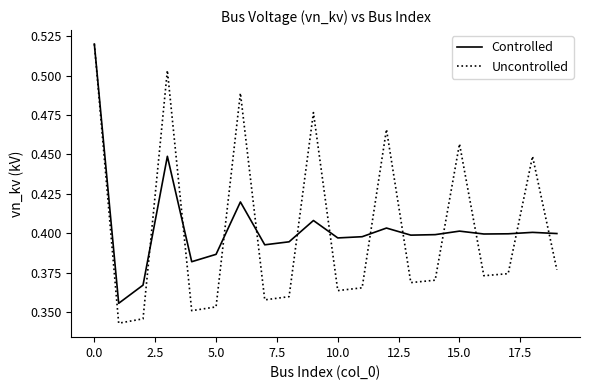

What is the sum of all Uncontrolled values?

8.1